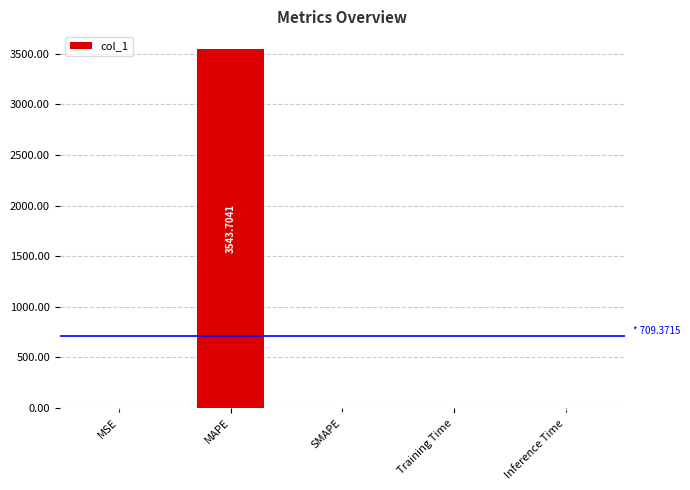

What is the sum of all values?

3546.9